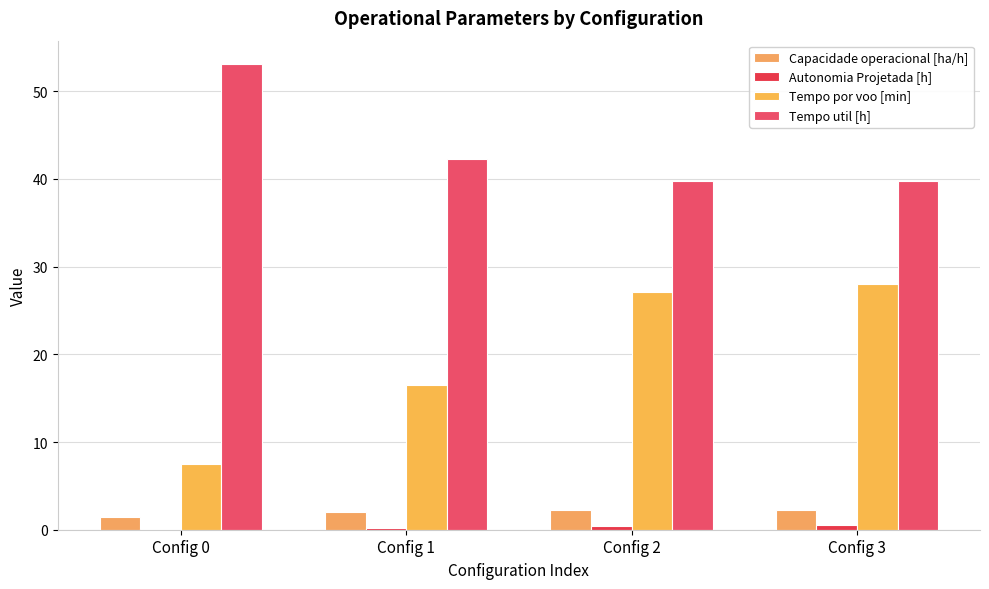

Does the chart contain stacked bars?

No